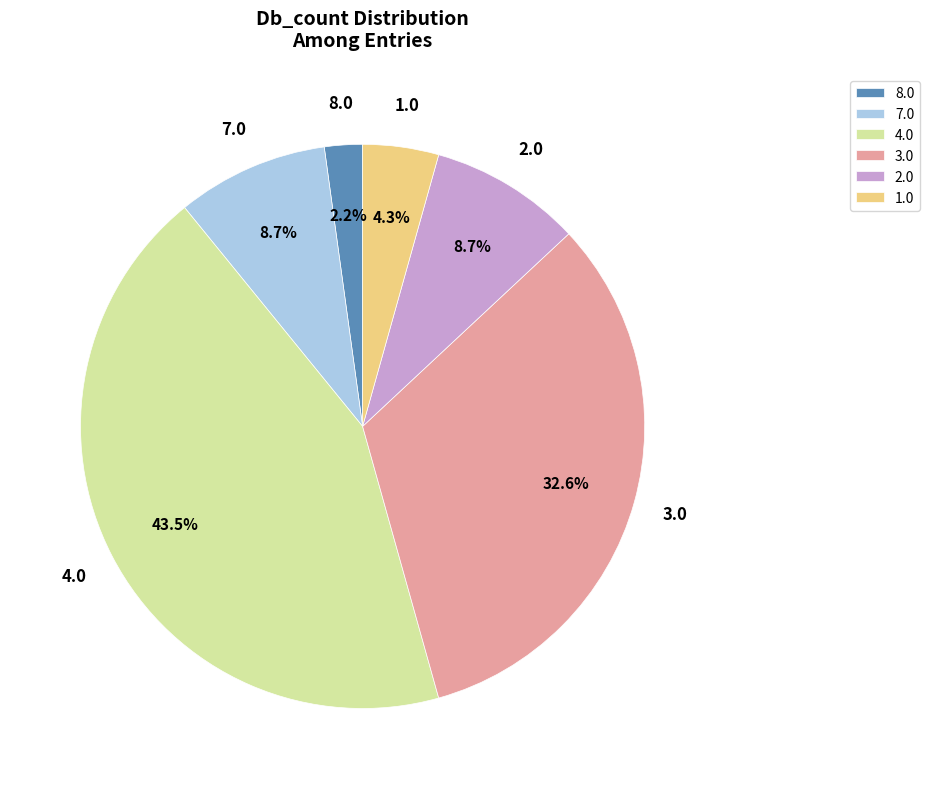

What percentage is NOT represented by 1.0?

95.7%